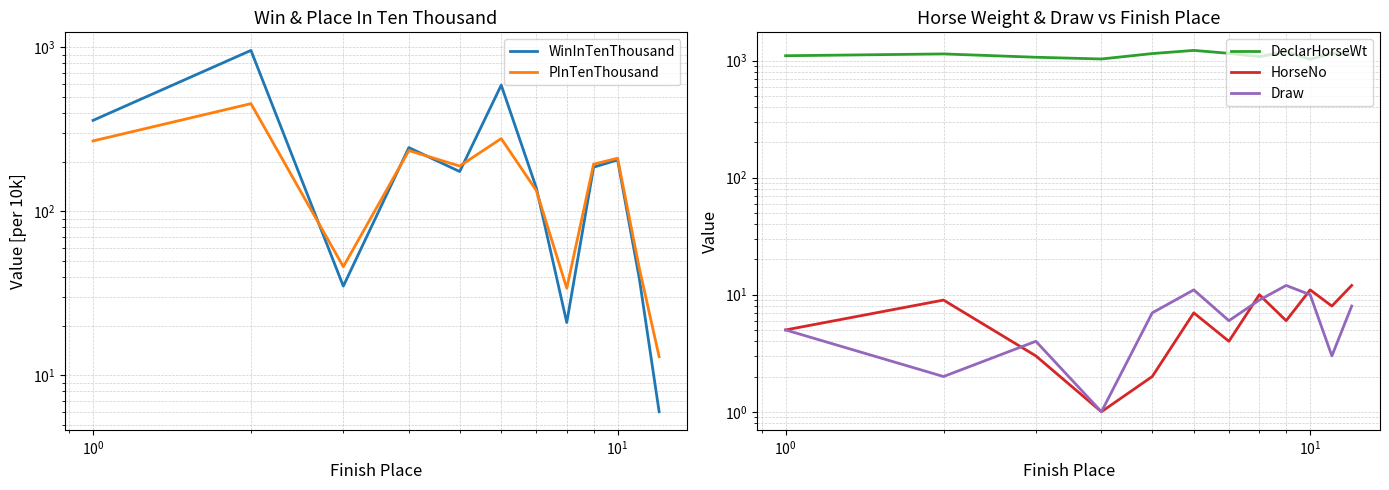

True or false: DeclarHorseWt and Draw intersect in this chart.

False